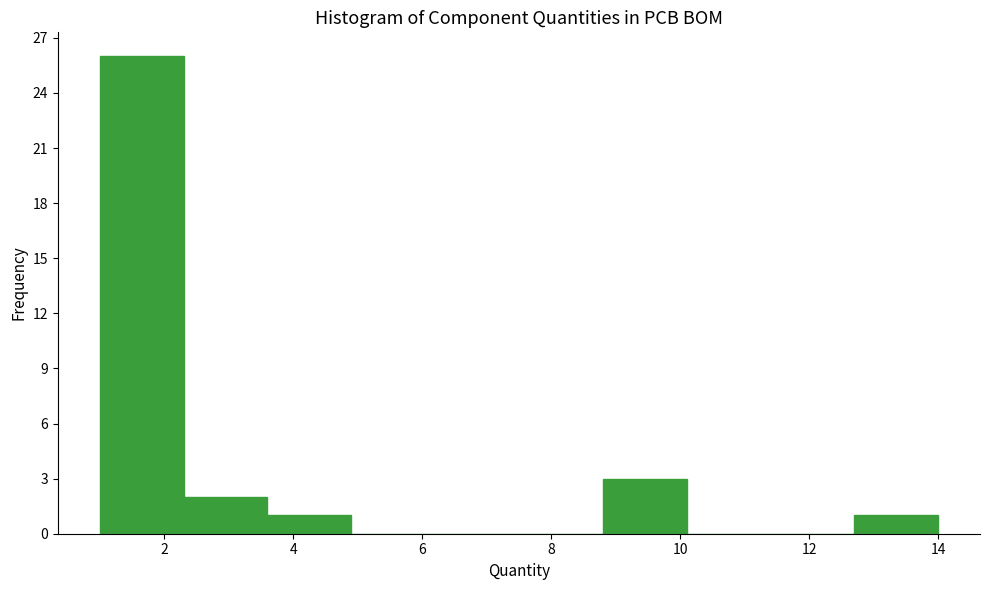

Reading left to right, list every bar in this chart as the range it spans on the x-axis followed by its height. Neither the bar edges nor the heights are printed on the chart, so give them approximately, as read against the axes.

1.0 to 2.3: 26
2.3 to 3.6: 2
3.6 to 4.9: 1
4.9 to 6.2: 0
6.2 to 7.5: 0
7.5 to 8.8: 0
8.8 to 10.1: 3
10.1 to 11.4: 0
11.4 to 12.7: 0
12.7 to 14.0: 1